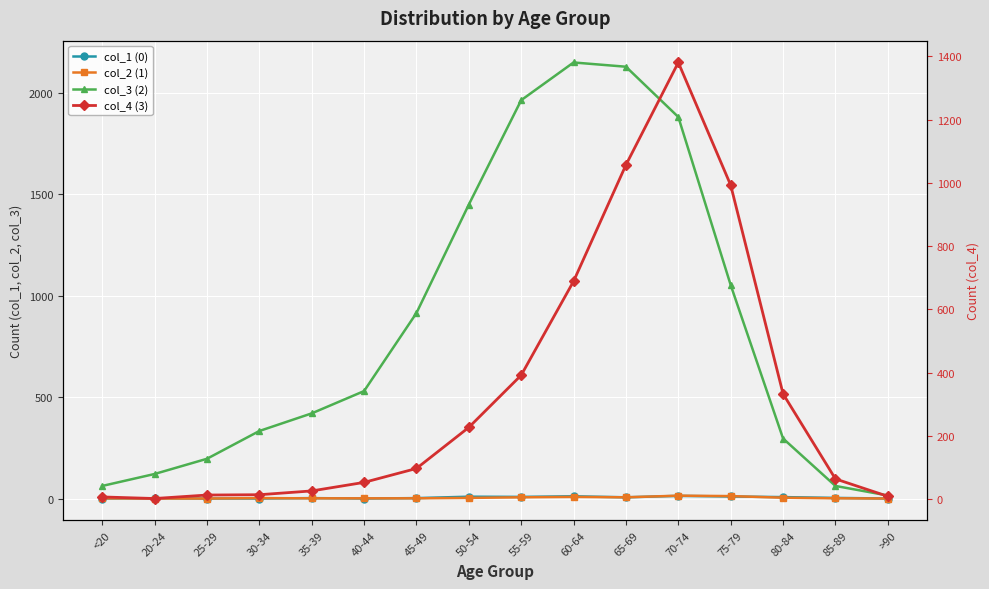

What is the highest value of the col_2 (1) series?

14